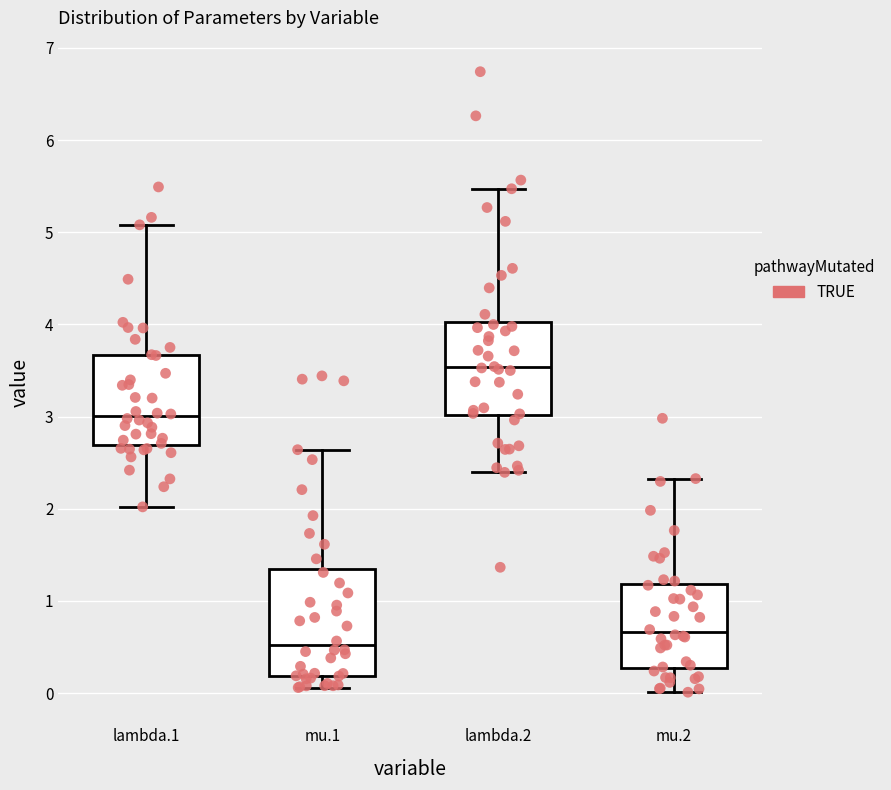

Reading left to right, transcribe this box plot: for each box, give where its median line is, the range the box spans, and where its two whiskers end, as read against the y-axis. The values are not printed on the chart, so give them approximately, as read against the axis.

lambda.1: median 3.0, box 2.7 to 3.7, whiskers 2.0 to 5.1
mu.1: median 0.5, box 0.2 to 1.3, whiskers 0.1 to 2.6
lambda.2: median 3.5, box 3.0 to 4.0, whiskers 2.4 to 5.5
mu.2: median 0.7, box 0.3 to 1.2, whiskers 0.0 to 2.3